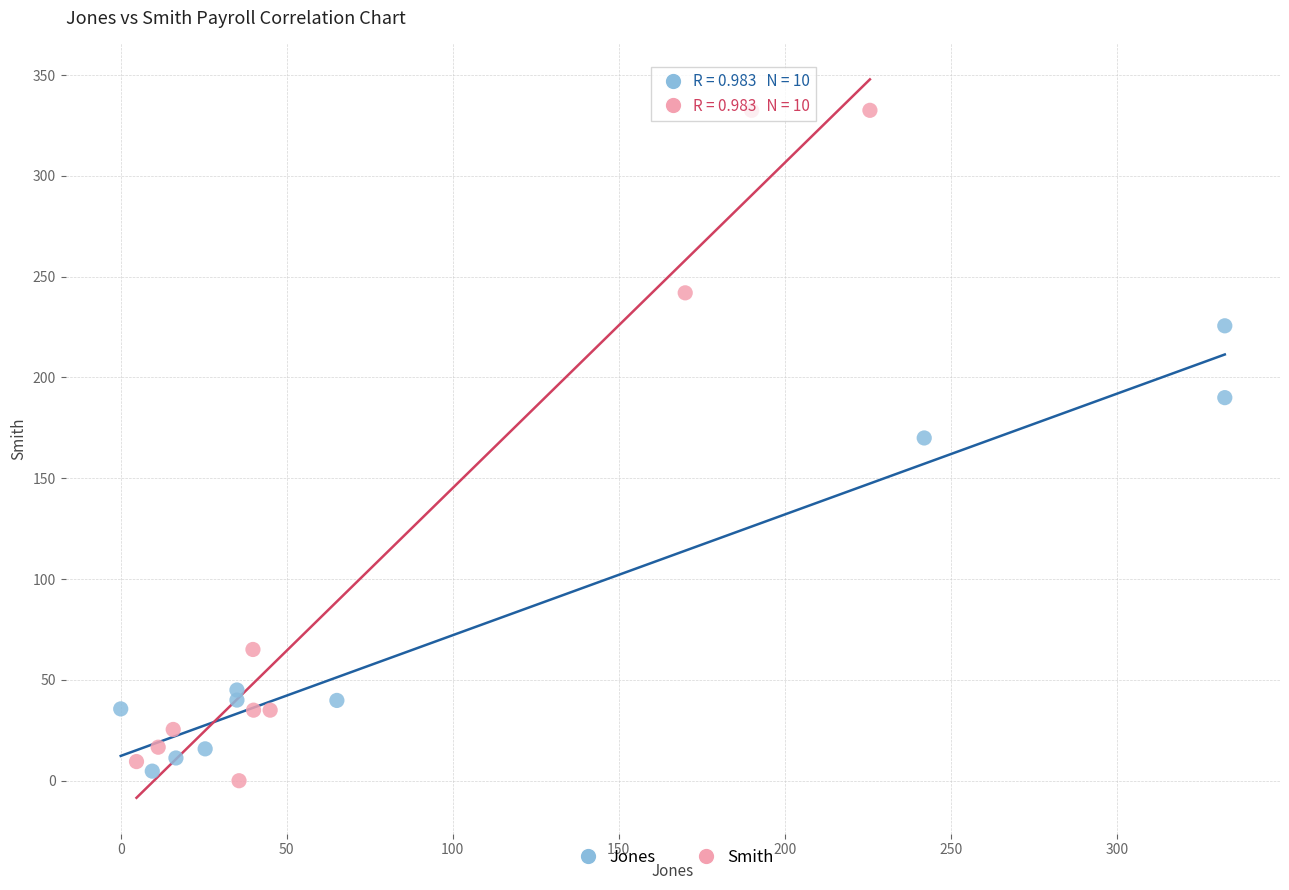

Which series reaches the maximum Y coordinate?

Smith